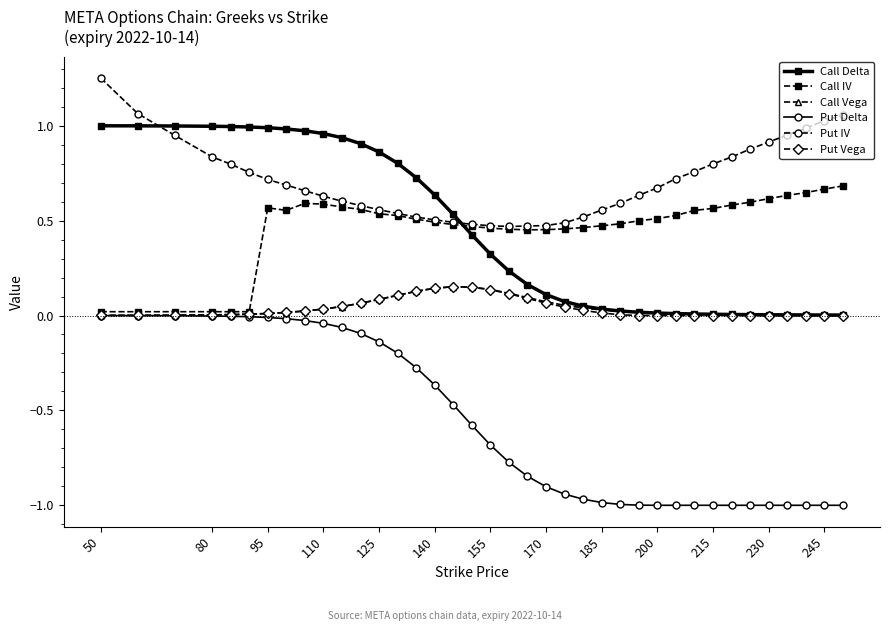

Is this an area chart (filled region under the line)?

No